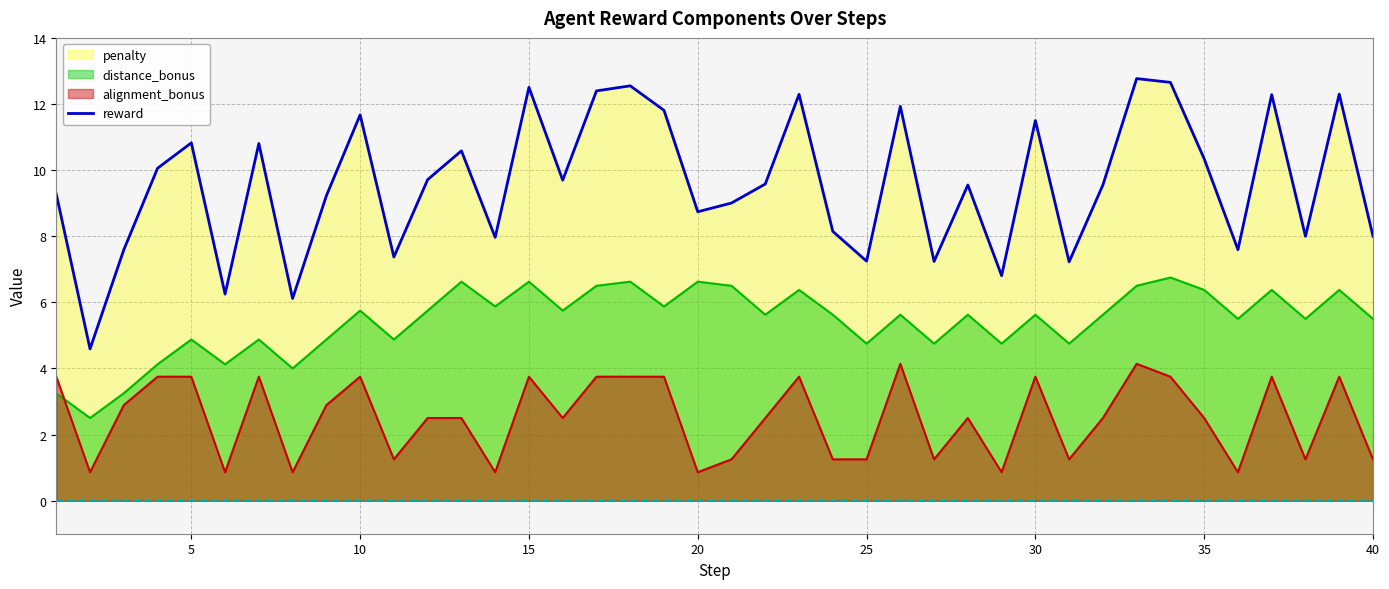

What is the maximum value shown in the chart?

12.8